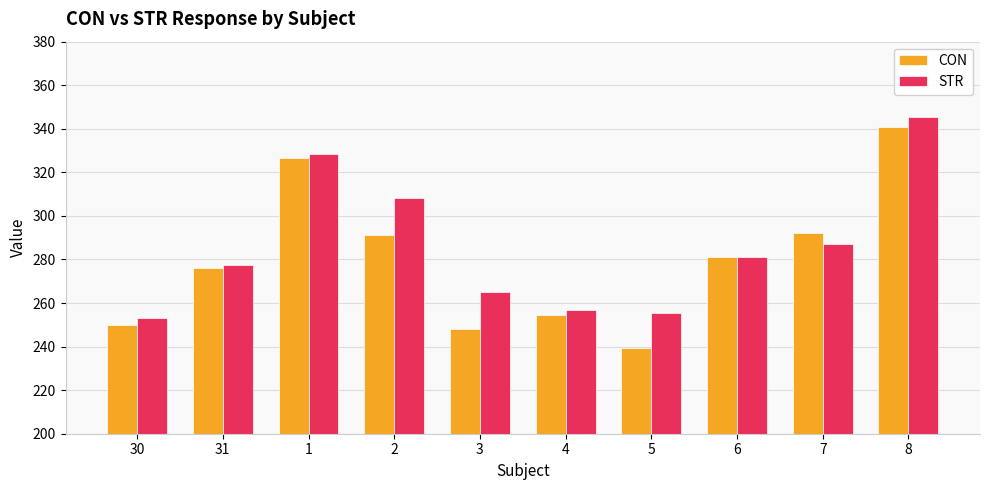

List the series in order of their overall mean, lowest first.

CON, STR